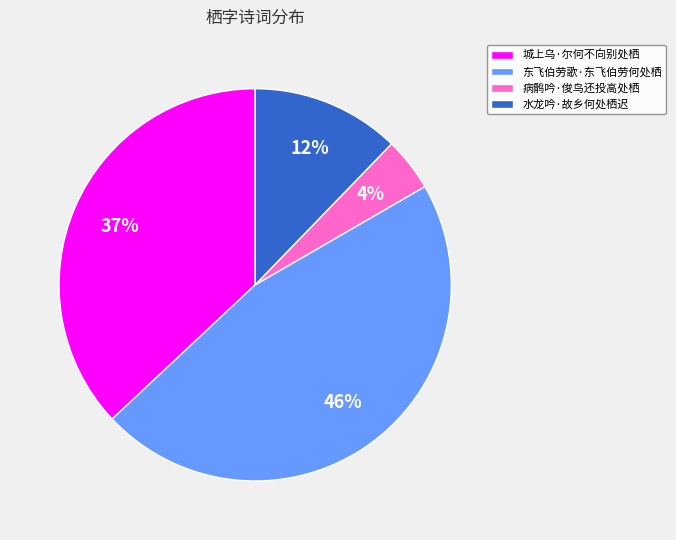

Which has a higher value, 病鹘吟·俊鸟还投高处栖 or 城上乌·尔何不向别处栖?

城上乌·尔何不向别处栖